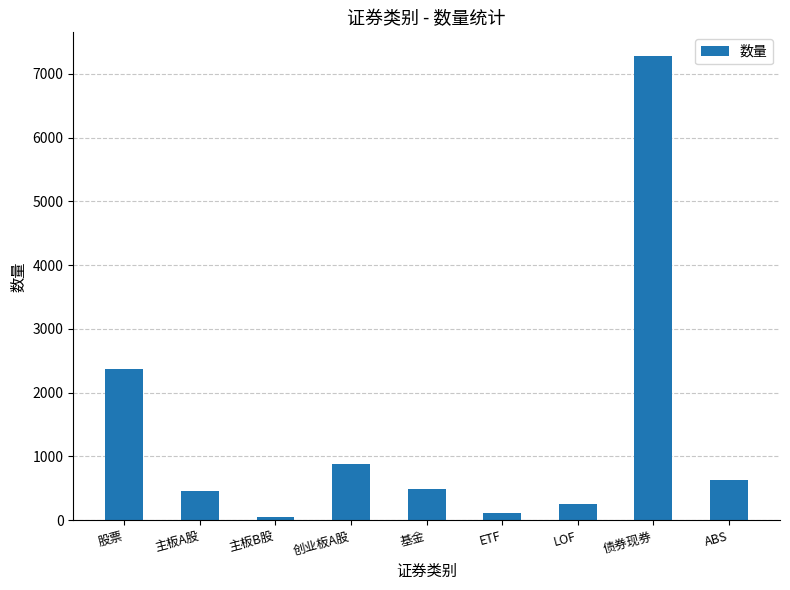

What is the label of the 7th bar from the right?

主板B股